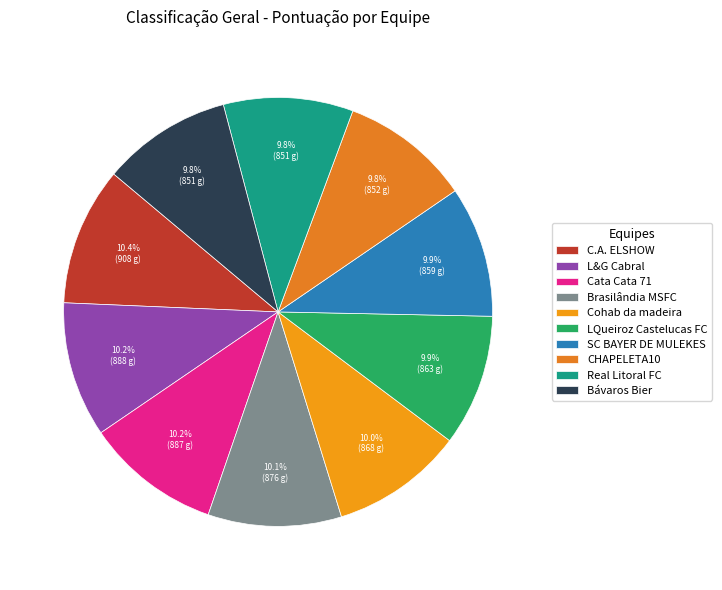

What is the change in value from C.A. ELSHOW to Cata Cata 71?

-21.2